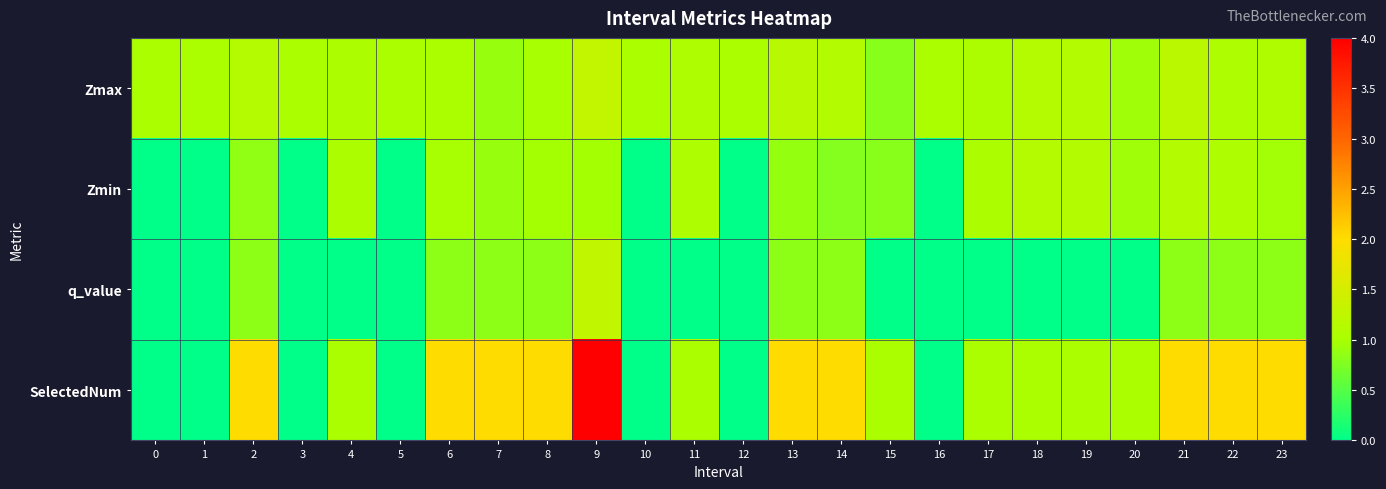

How many distinct data groups are displayed?

4